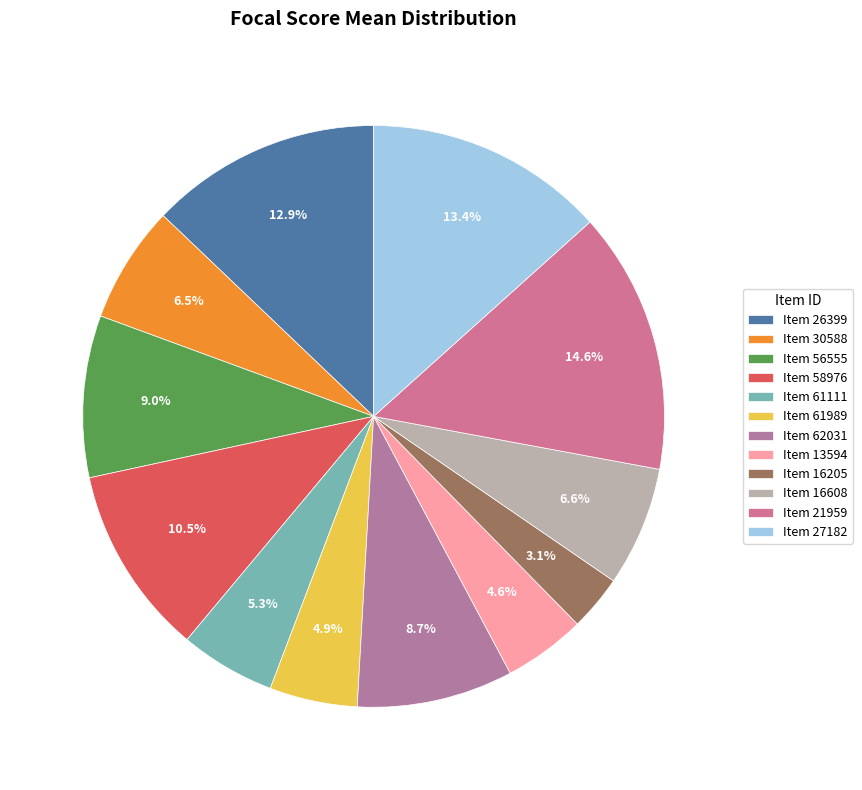

How many segments does this pie chart have?

12